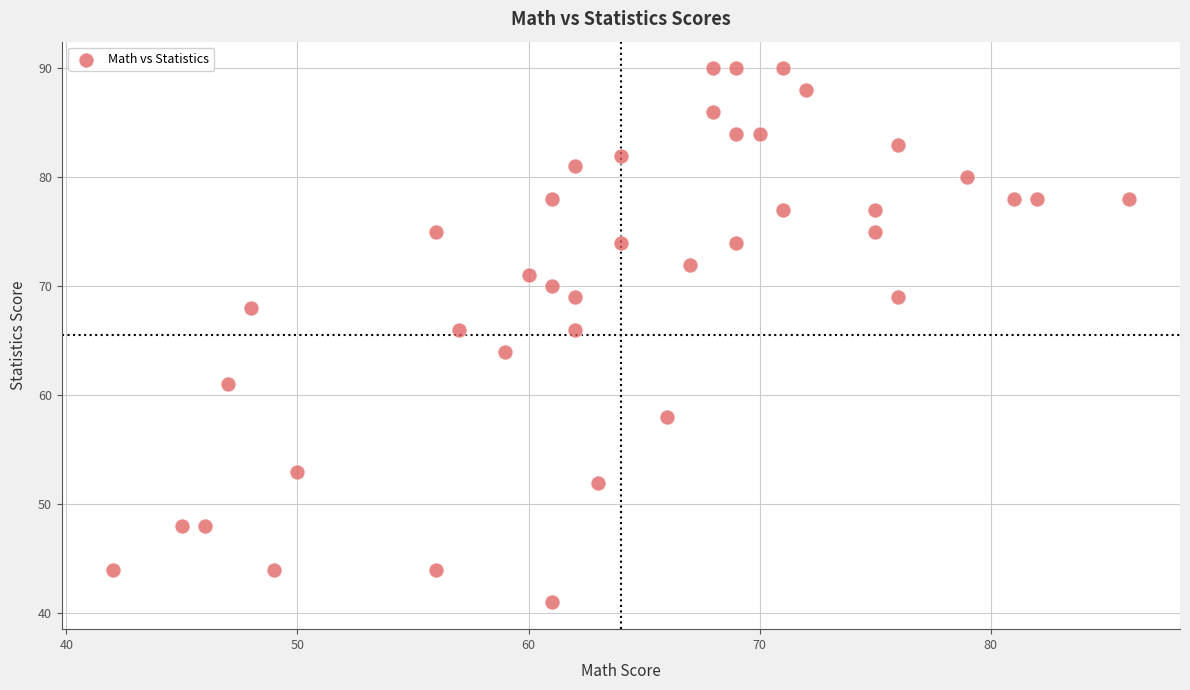

What is the range of Y values (max minus min)?

49